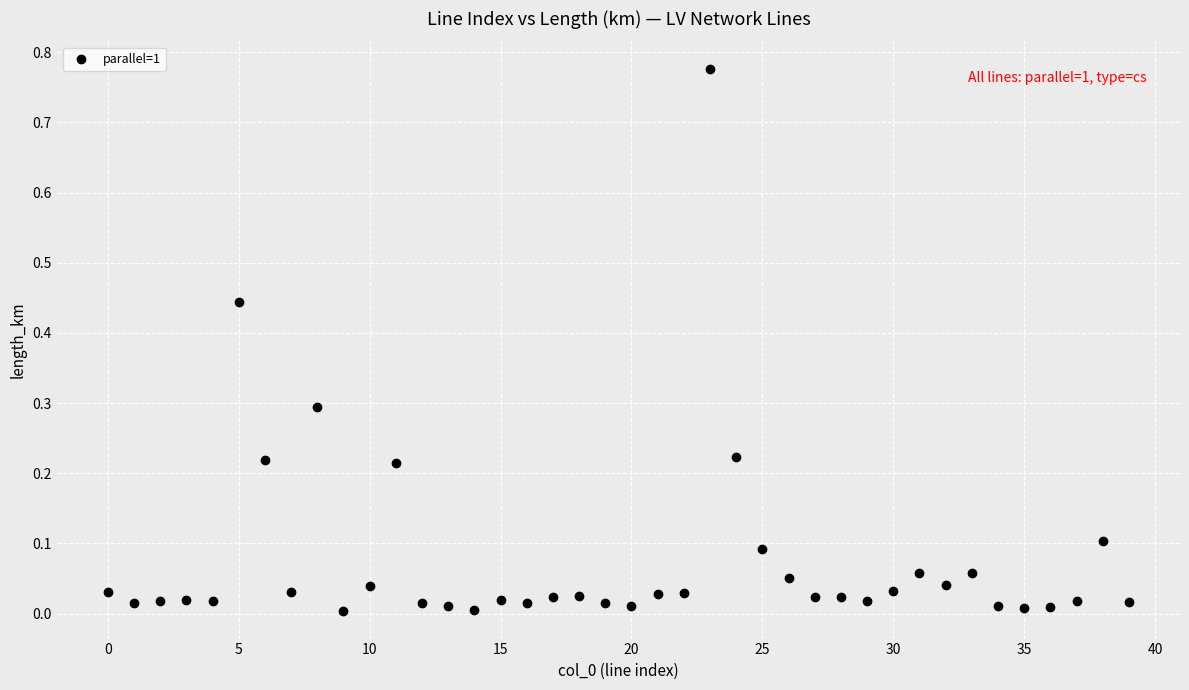

How many points are shown in the scatter plot?

40